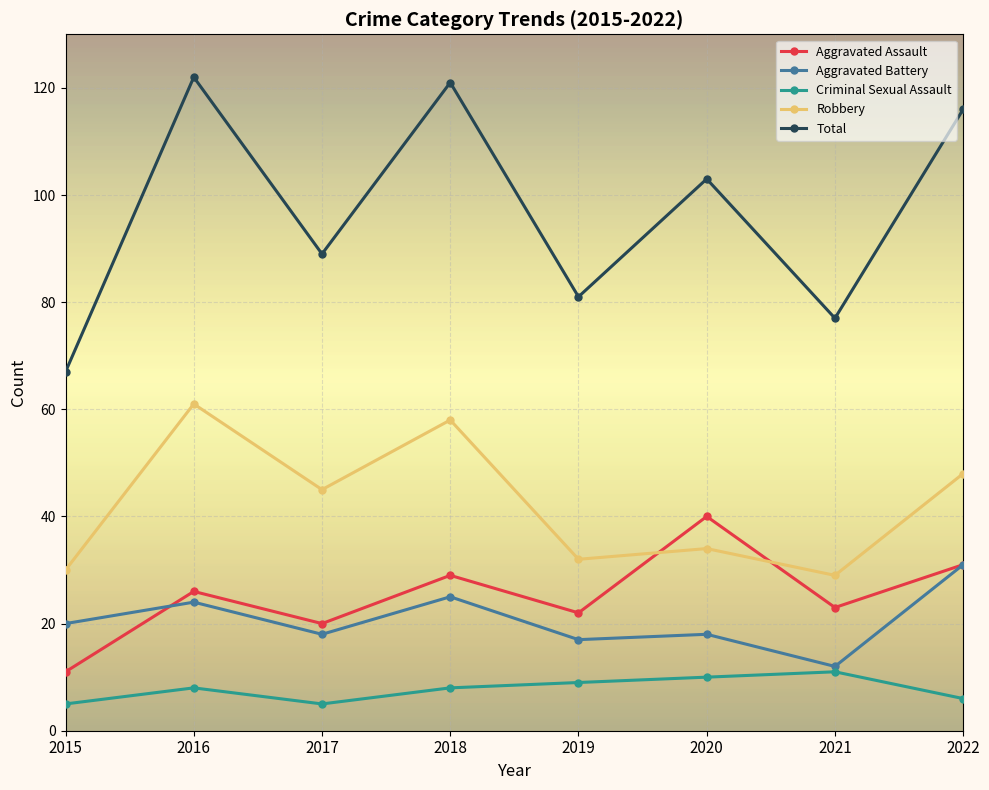

Where is the first local maximum for Aggravated Assault?

2016